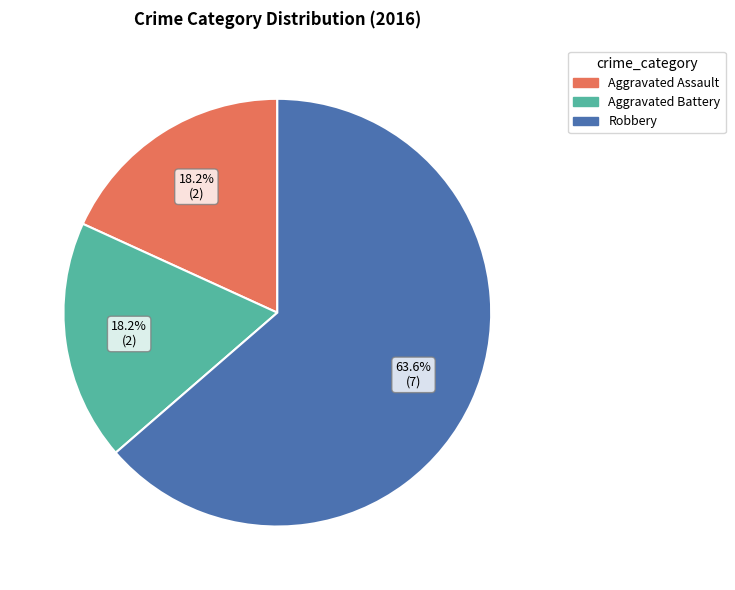

How many segments does this pie chart have?

3